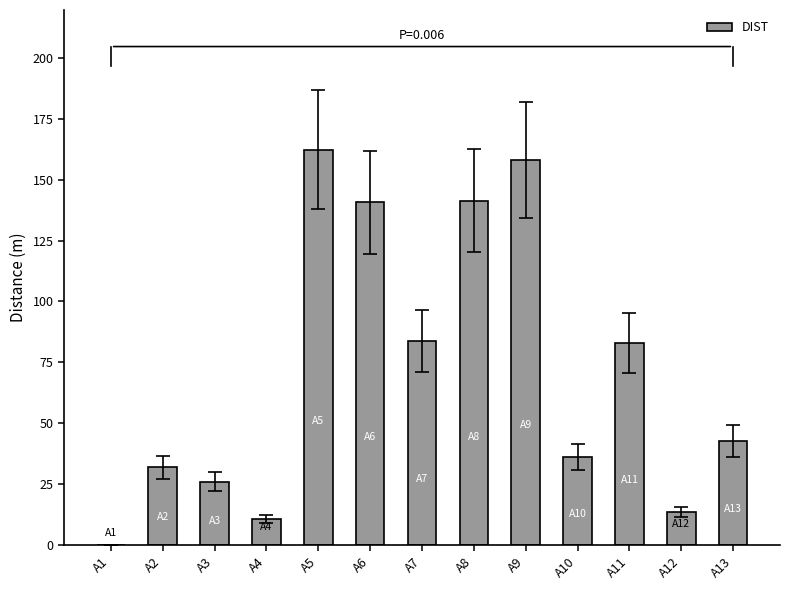

What is the sum of the values at A13 and A3?

68.7